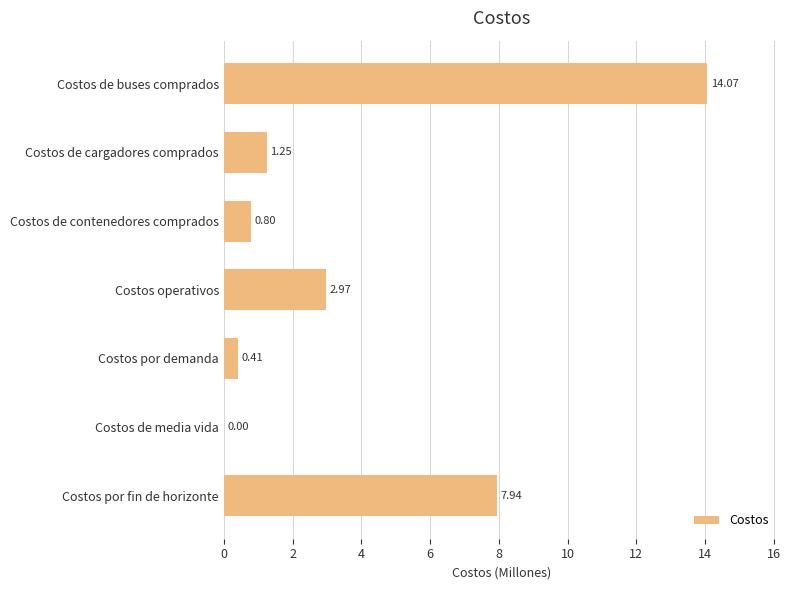

Are the bars horizontal?

Yes